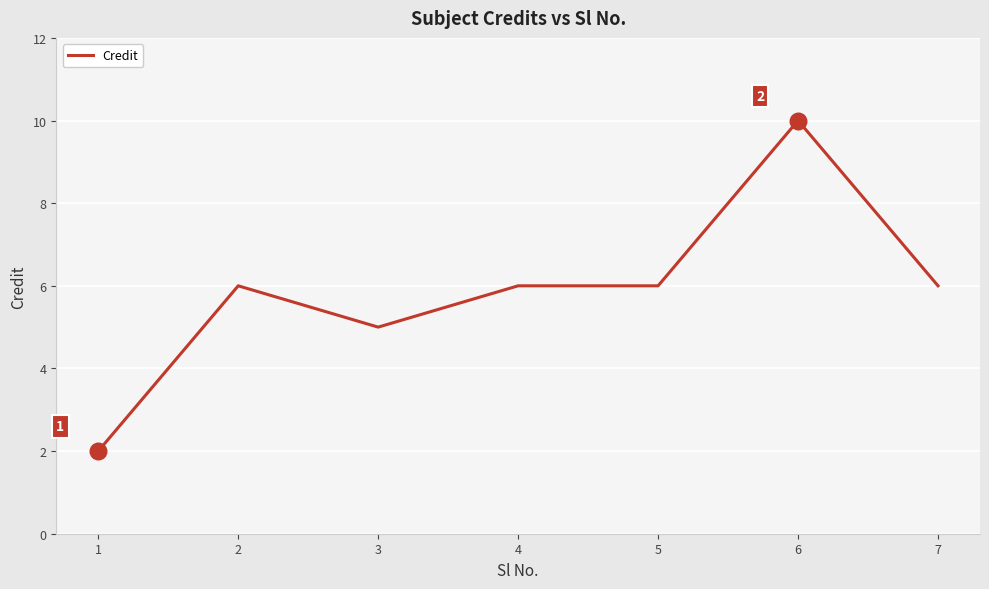

What is the change in value from 1 to 3?

+3